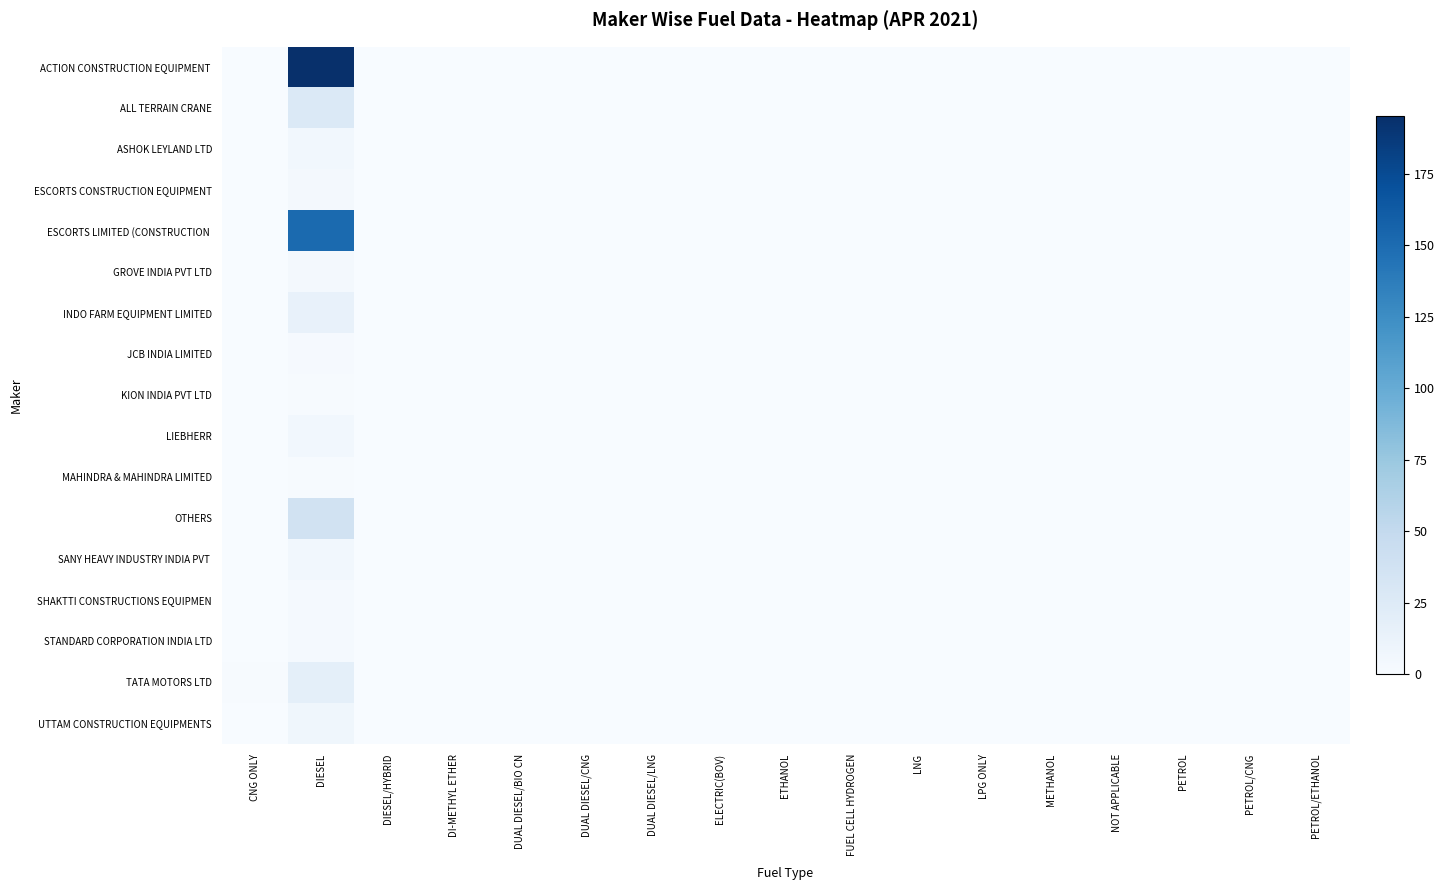

How many data points does each series have?

17